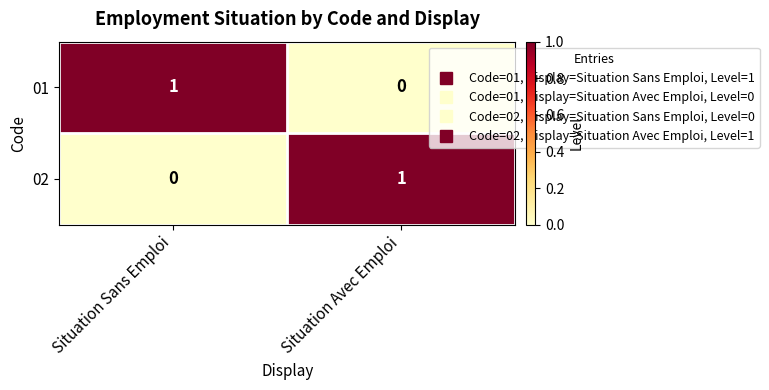

Rank the series at Situation Sans Emploi from highest to lowest value.

01, 02